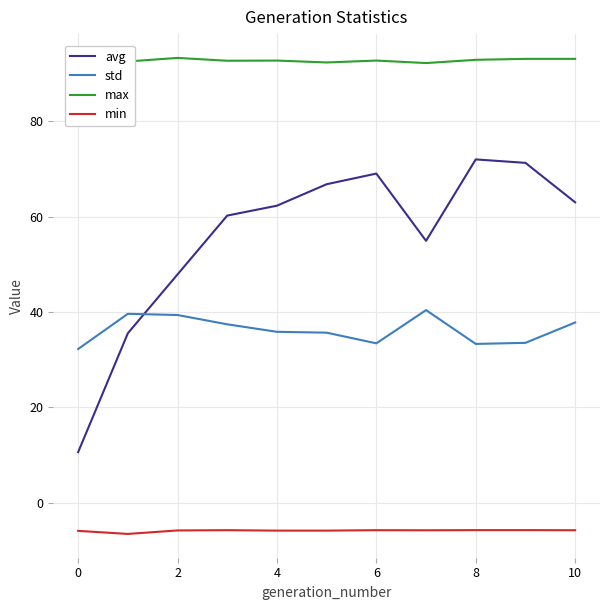

How many interior local valleys does the min series have?

2